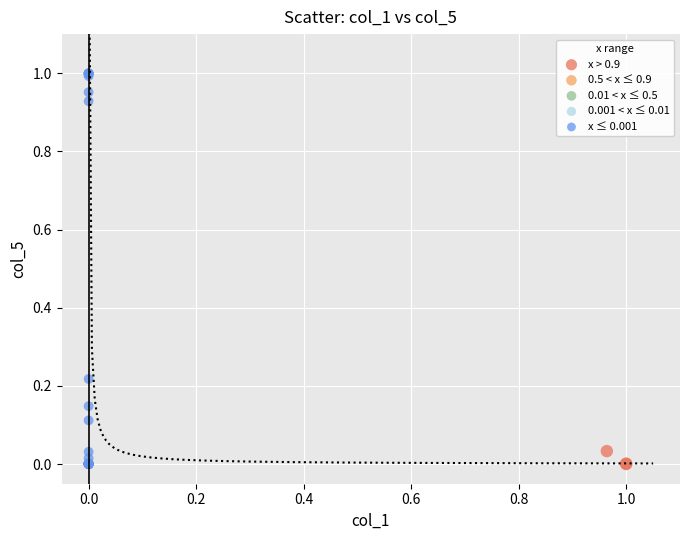

Which series has the largest Y range (max minus min)?

x ≤ 0.001